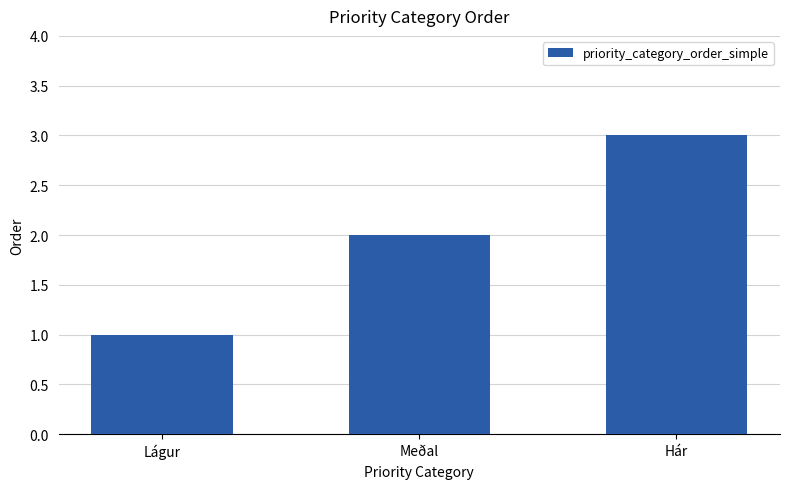

Between Lágur and Meðal, which is larger?

Meðal